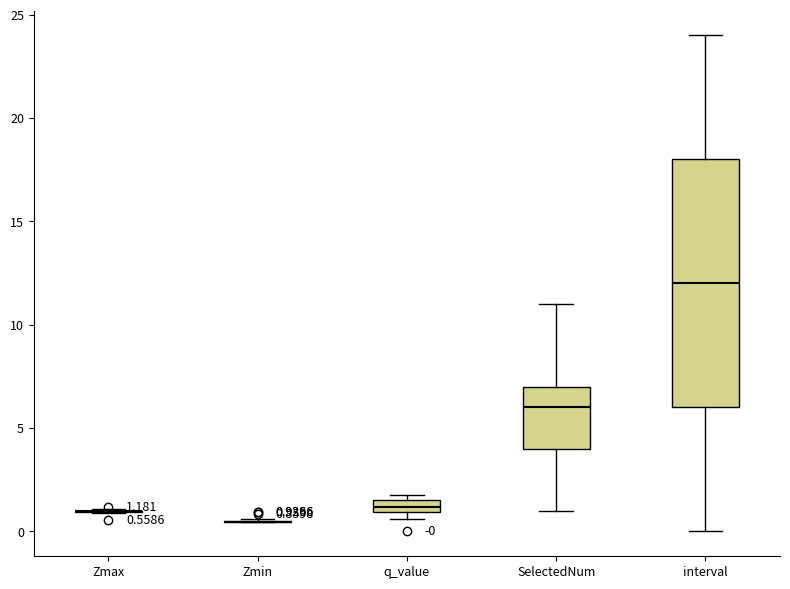

Which box is the tallest, from its lower edge to its upper edge?

interval